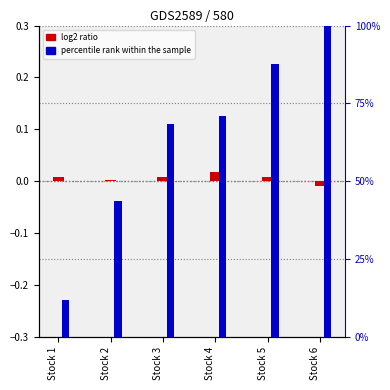

The log2 ratio series shows 0.0 at Stock 1. True or false?

True